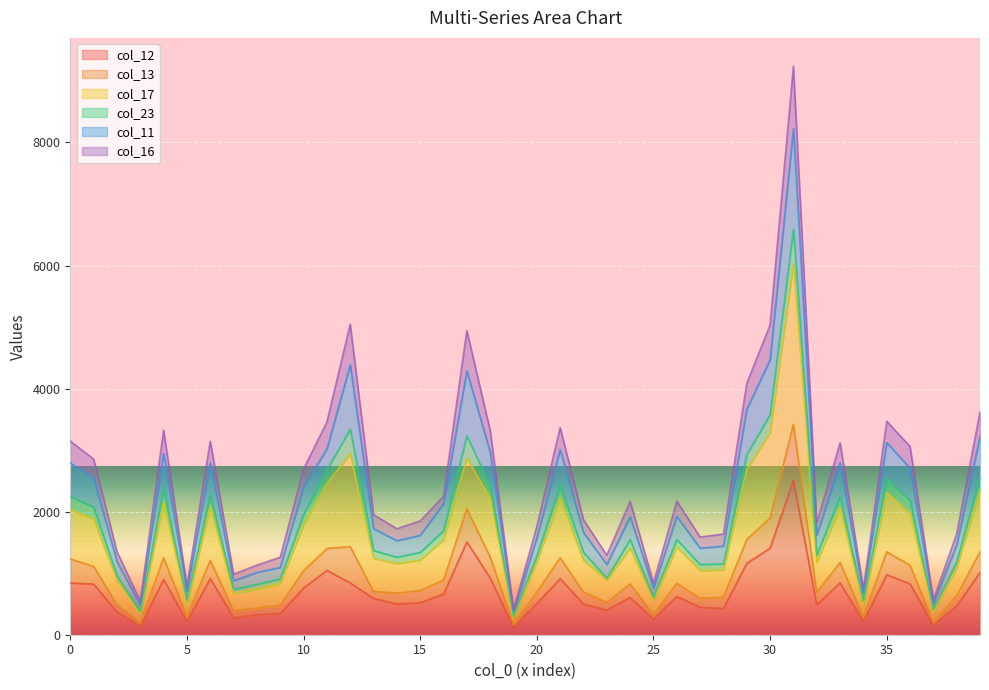

What is the difference between the maximum and minimum values in the col_17 series?

5752